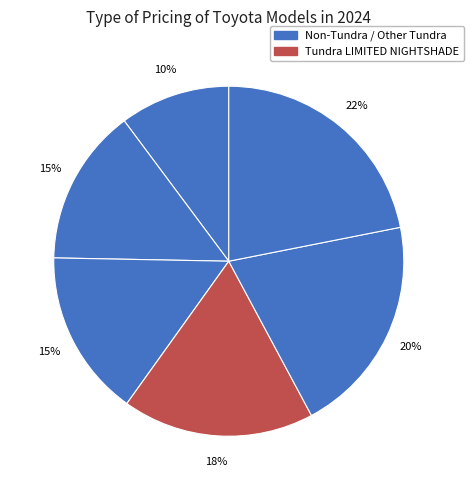

To the nearest percent, what is the average slice percentage?

17%